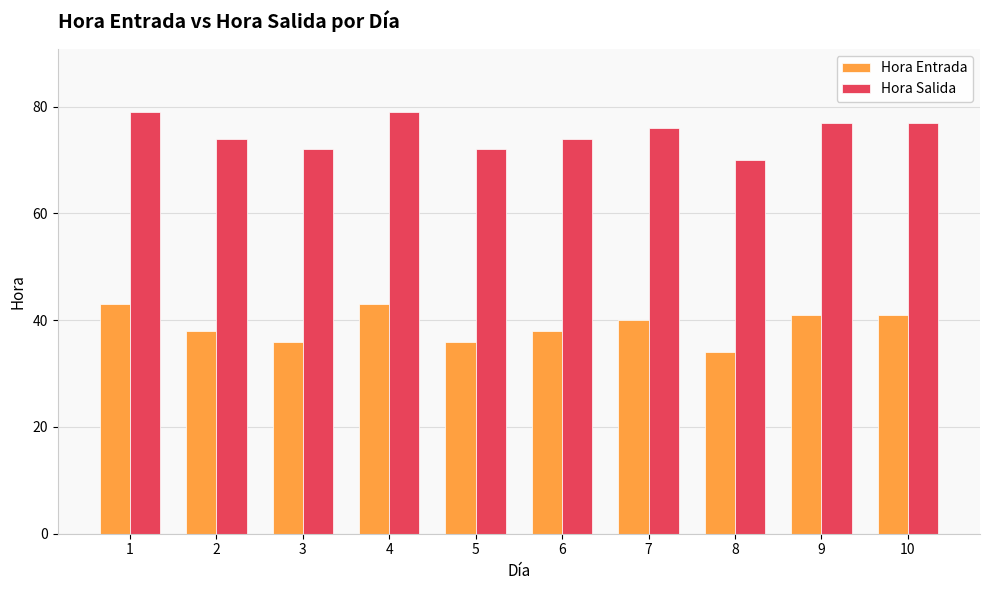

At 7, list the series in order from smallest to largest.

Hora Entrada, Hora Salida